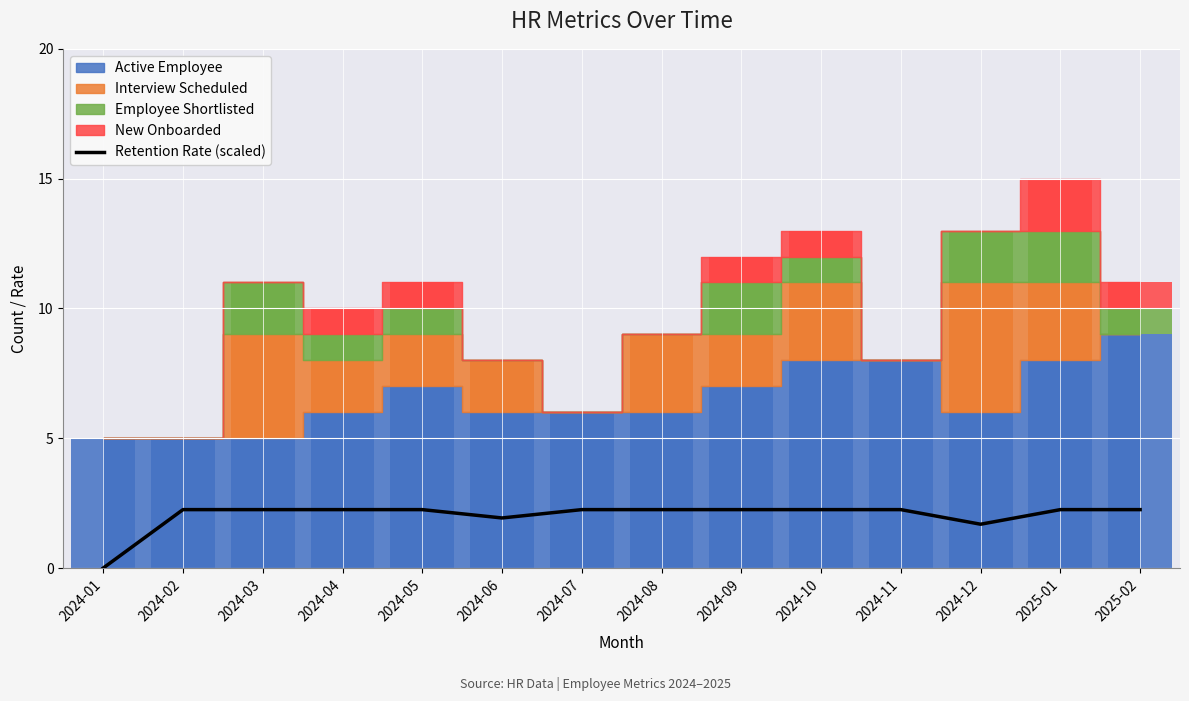

What is the value of the 13th bar from the left?

2.2